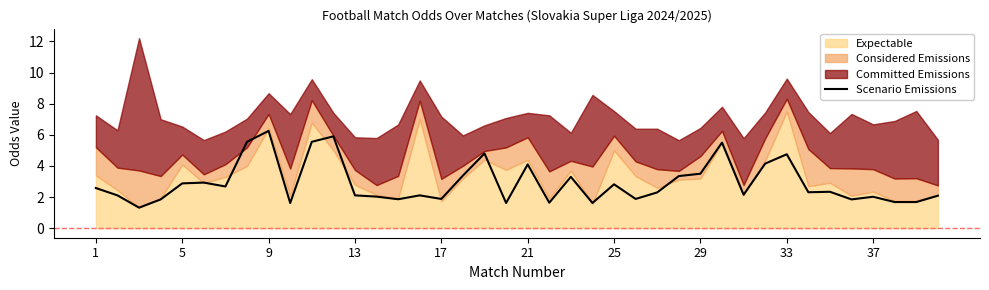

The value of Scenario Emissions at 9 is 6.2. True or false?

True